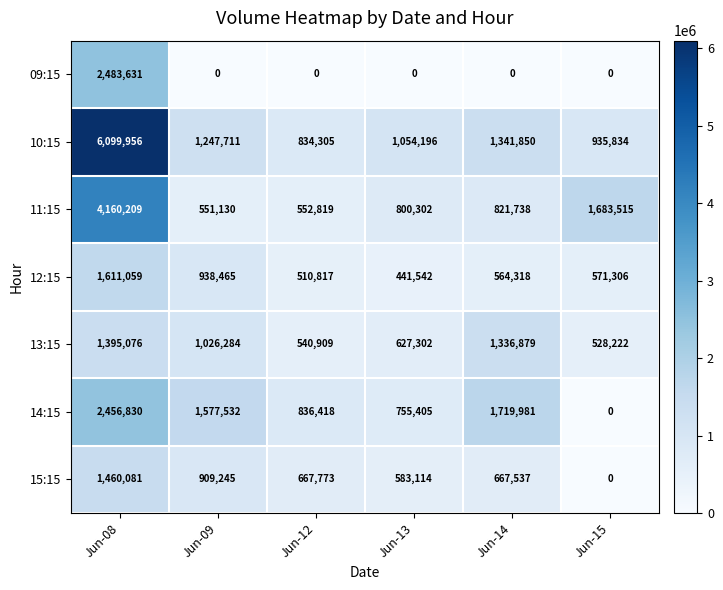

Which series changed the most between Jun-08 and Jun-14?

10:15